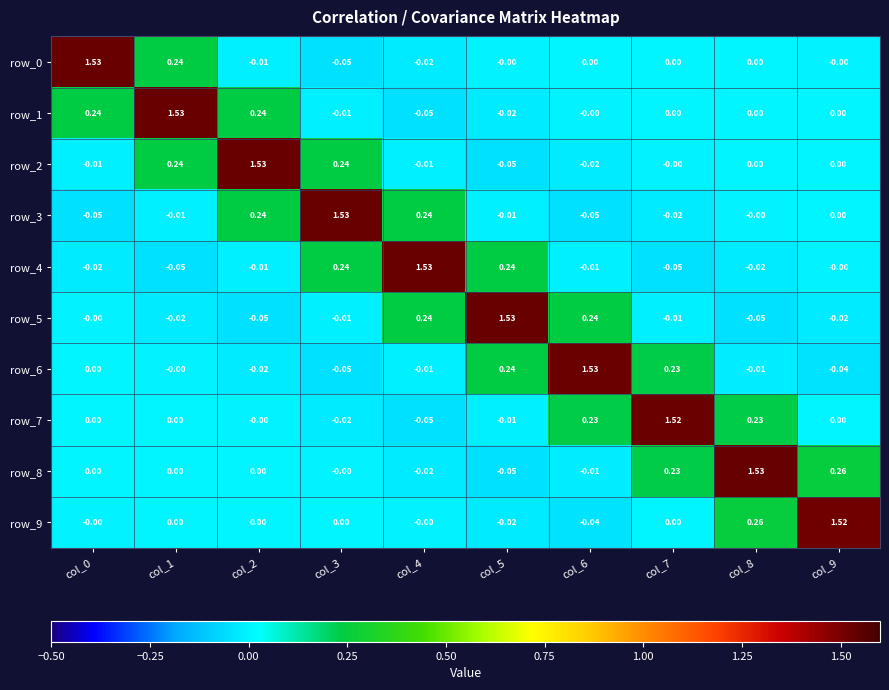

Which series has the largest total across all categories?

row_8